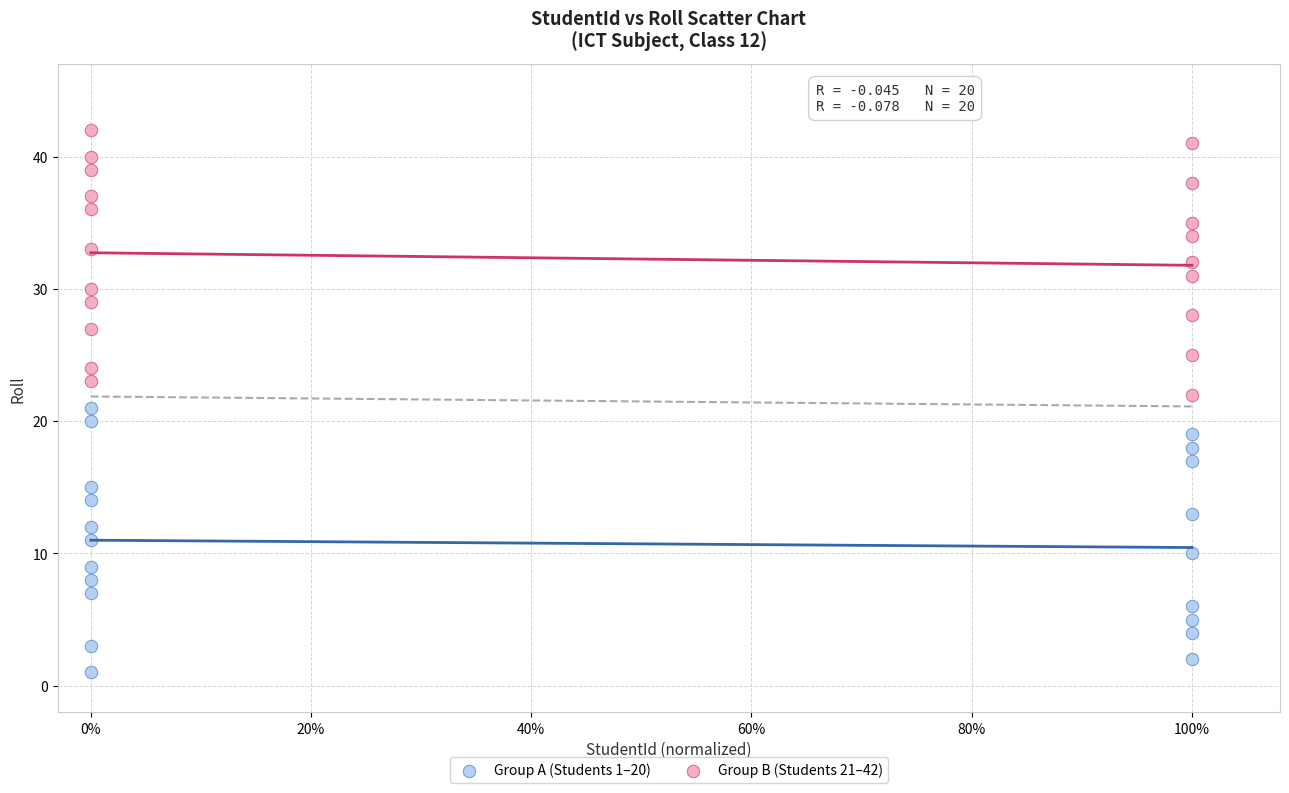

Which series reaches the minimum Y coordinate?

Group A (Students 1–20)